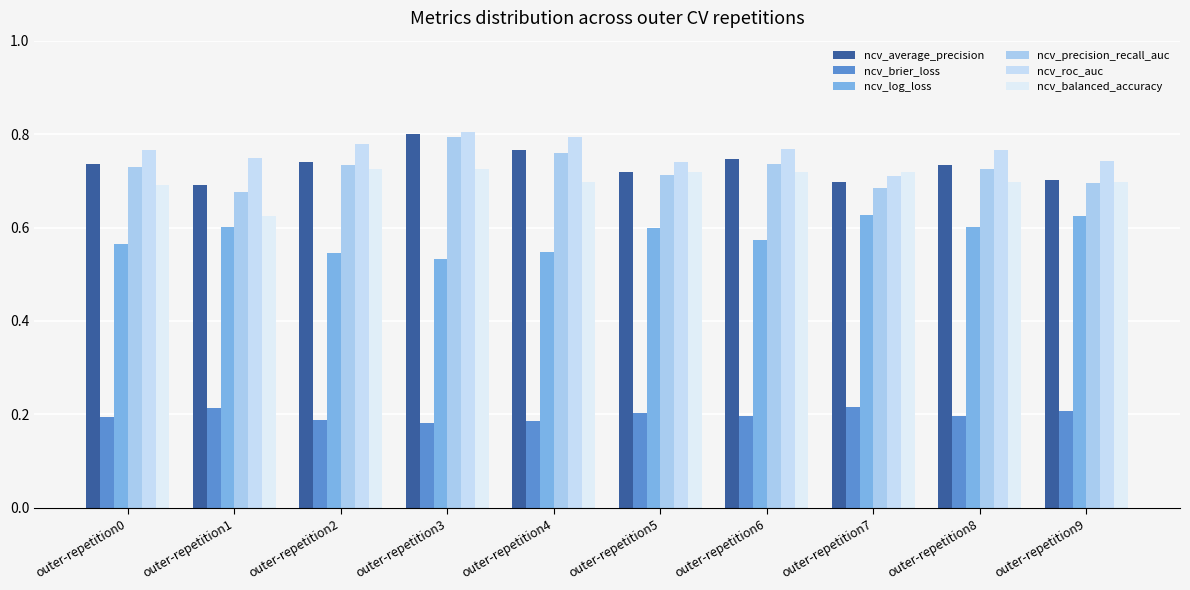

Count the number of data series in this chart.

6